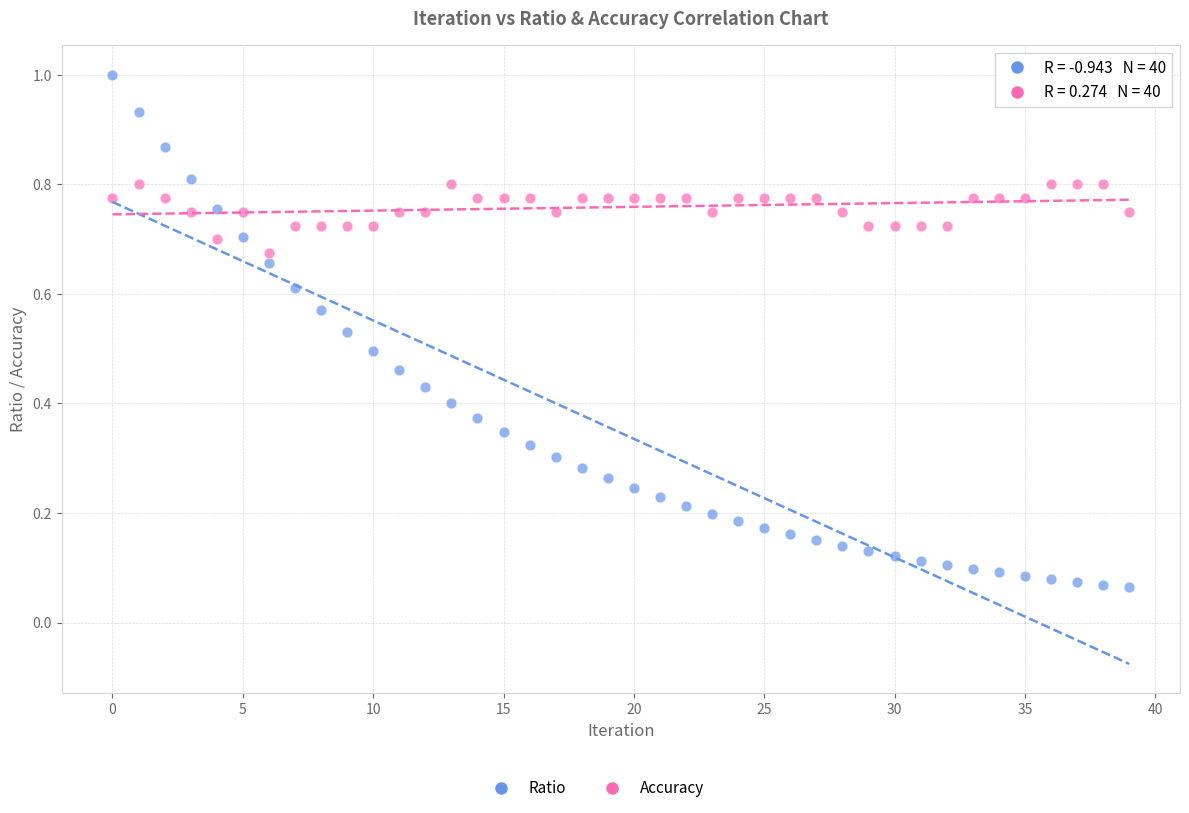

Which series reaches the minimum Y coordinate?

Ratio